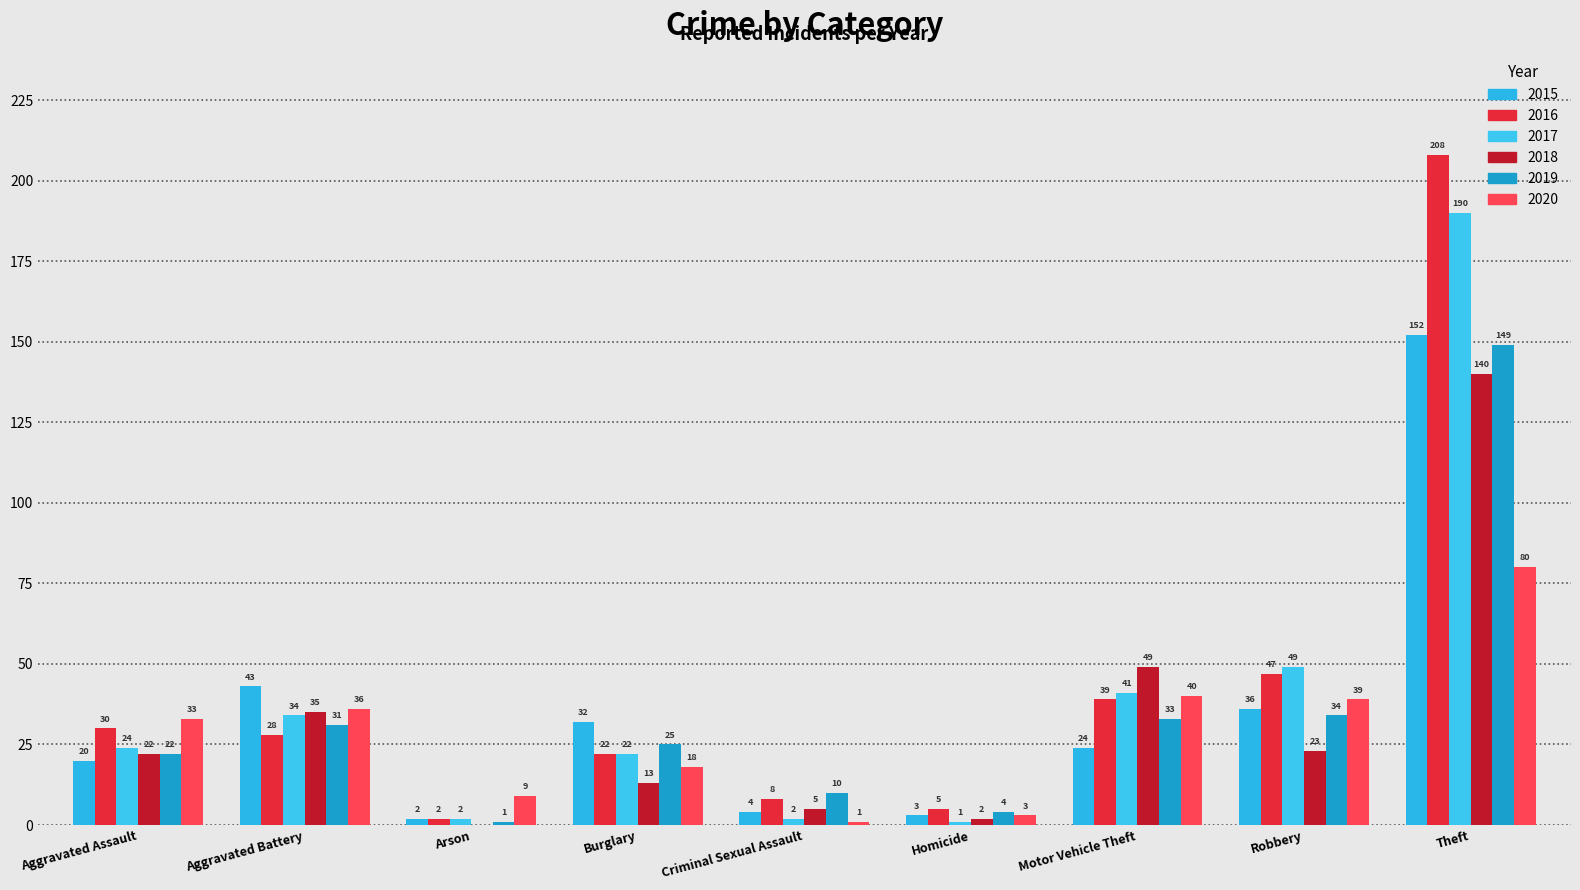

What is the difference between the 2016 values at Aggravated Battery and Homicide?

23